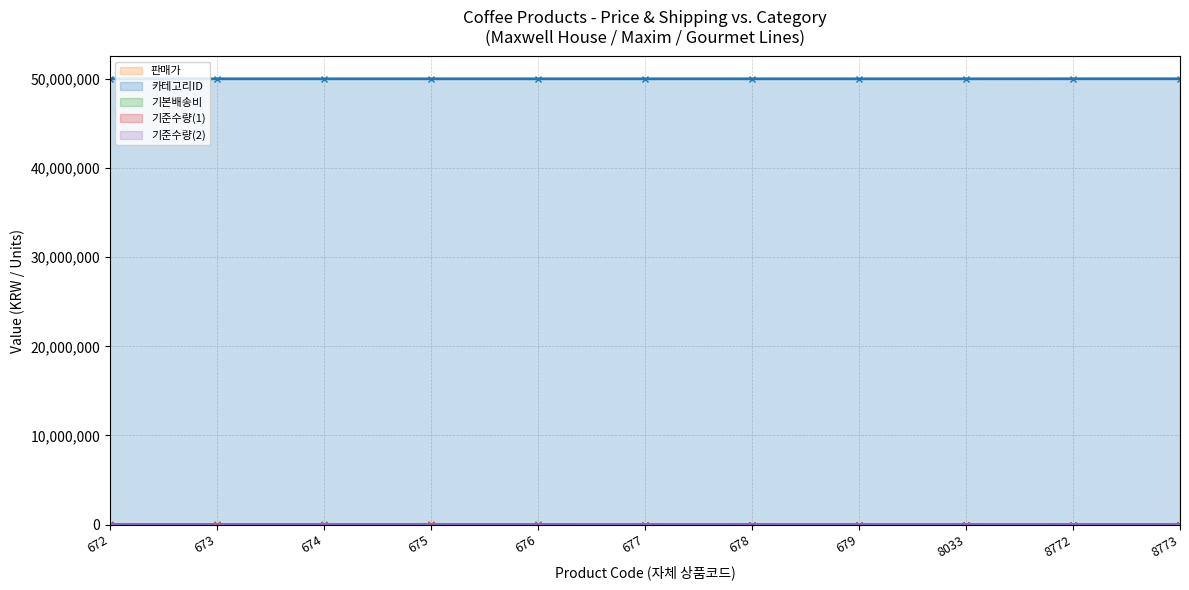

Between 677 and 672, which is larger?

672